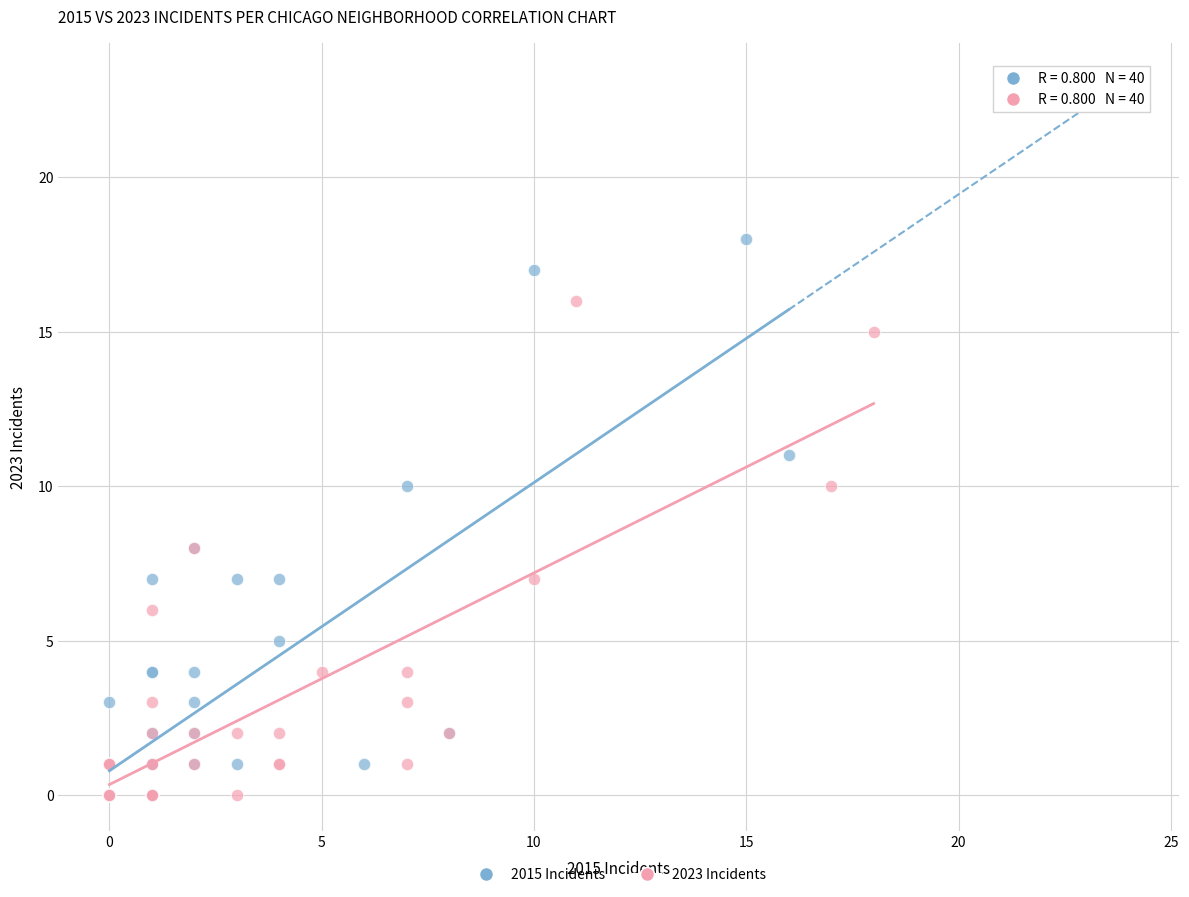

Which series reaches the maximum Y coordinate?

2015 Incidents